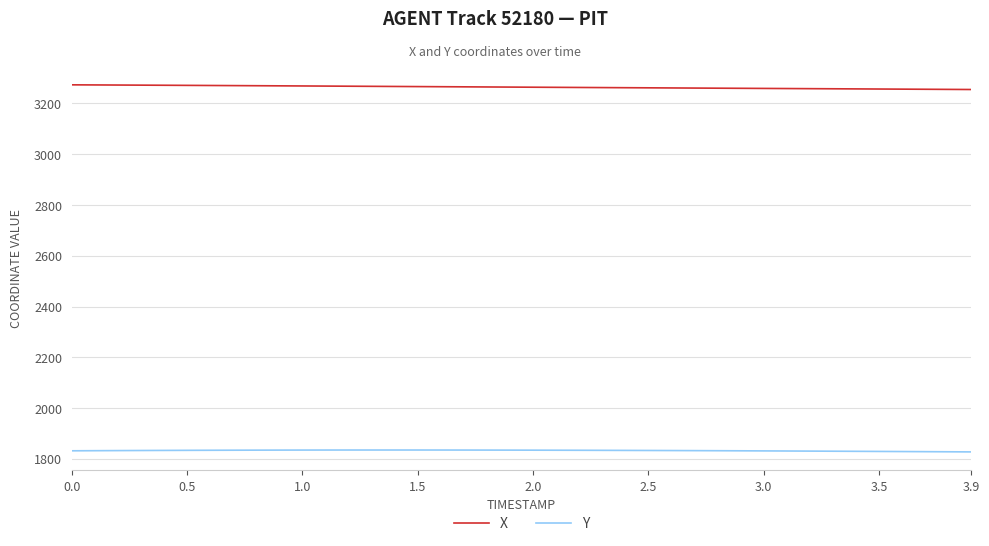

What is the average value of the Y series?

1832.9